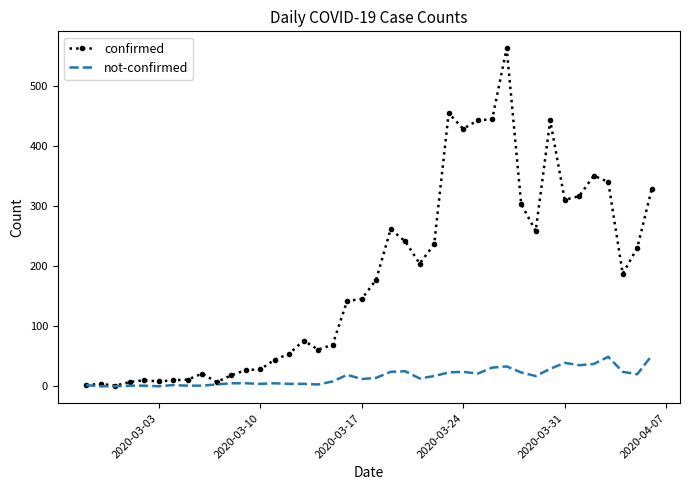

Which series has the largest range (max minus min)?

confirmed